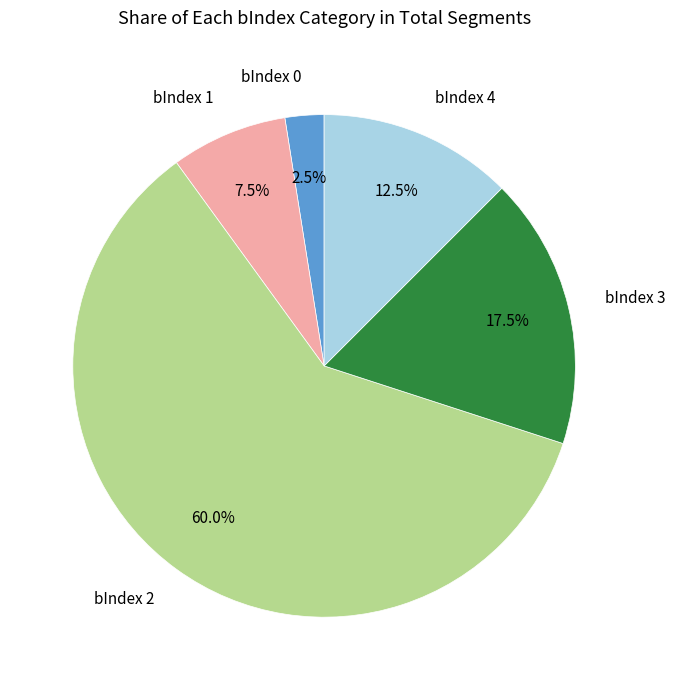

Count the number of slices in the pie.

5